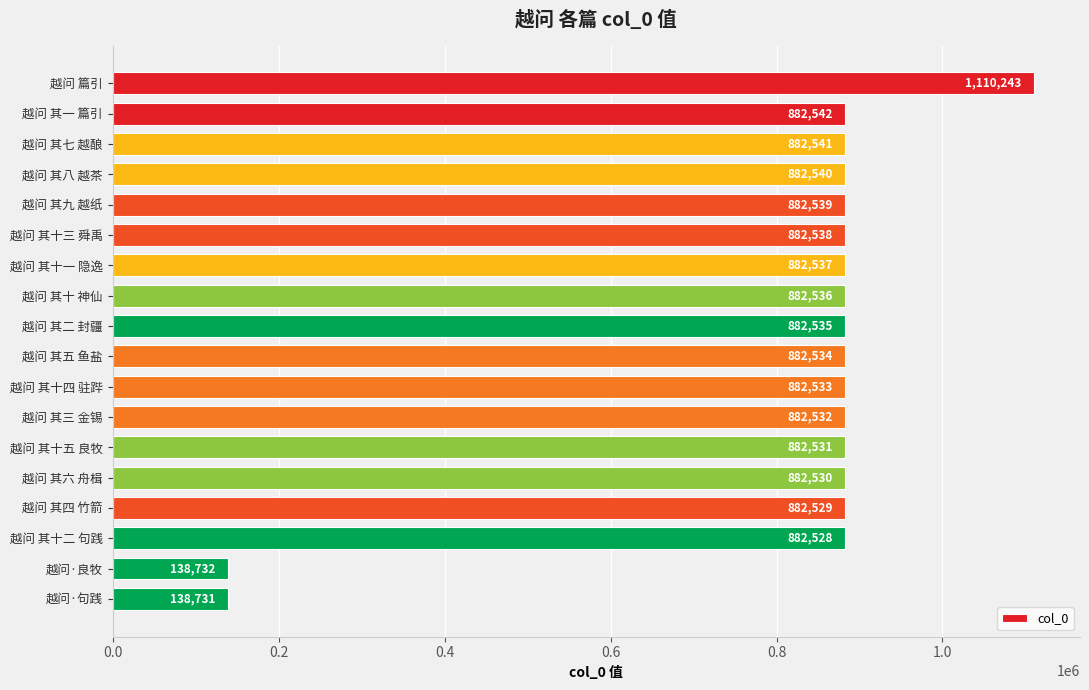

How many data points does each series have?

18